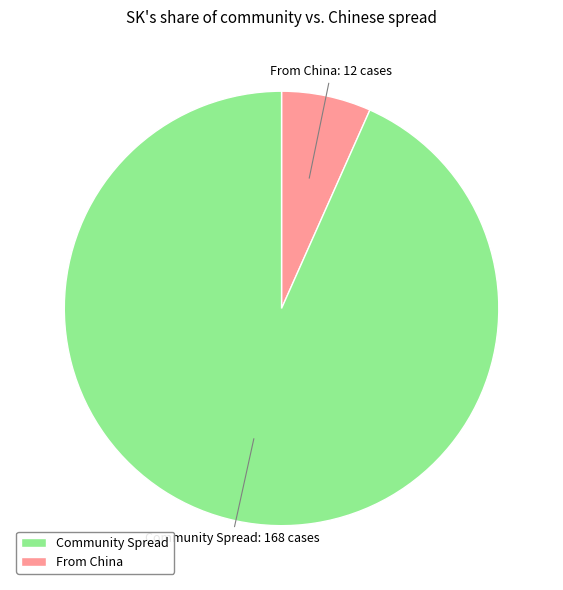

How many segments does this pie chart have?

2